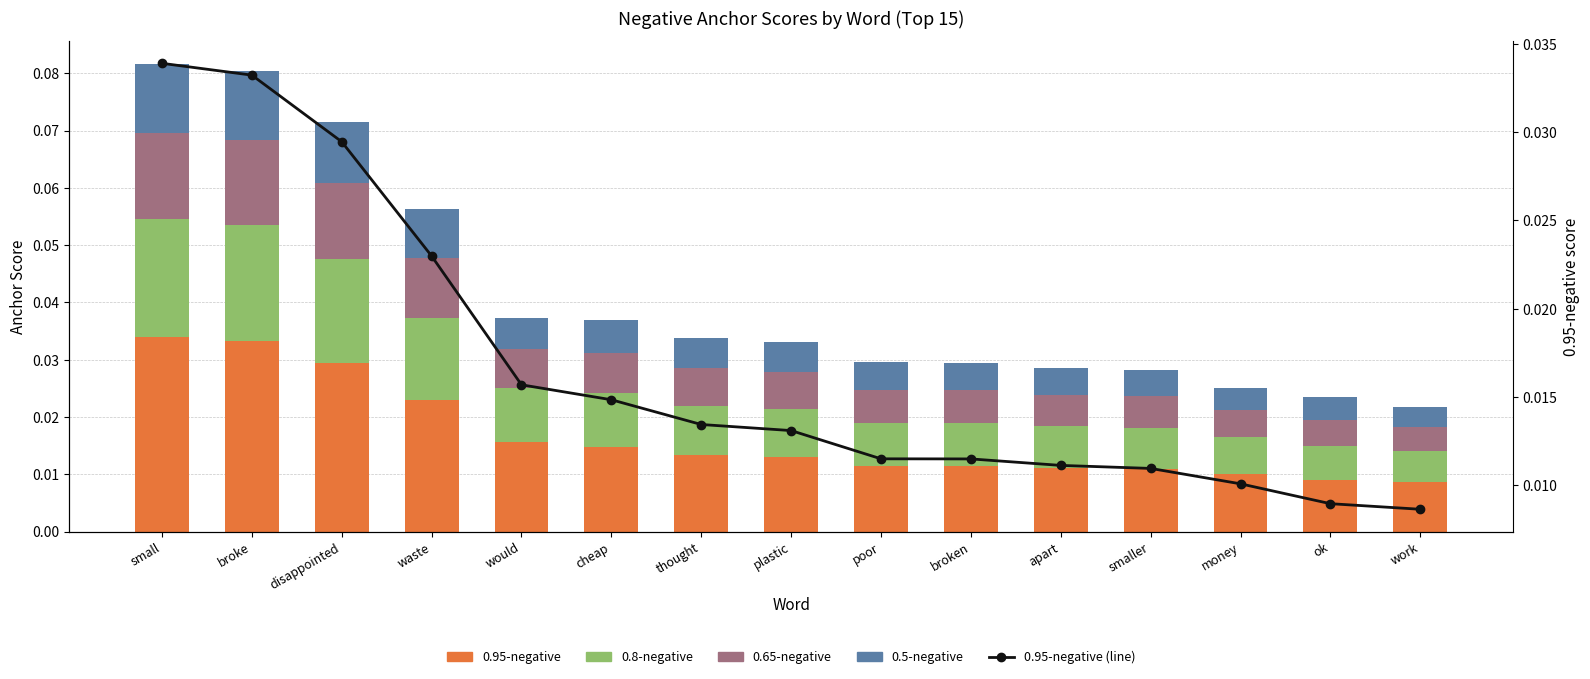

Which has a higher value, small or money?

small